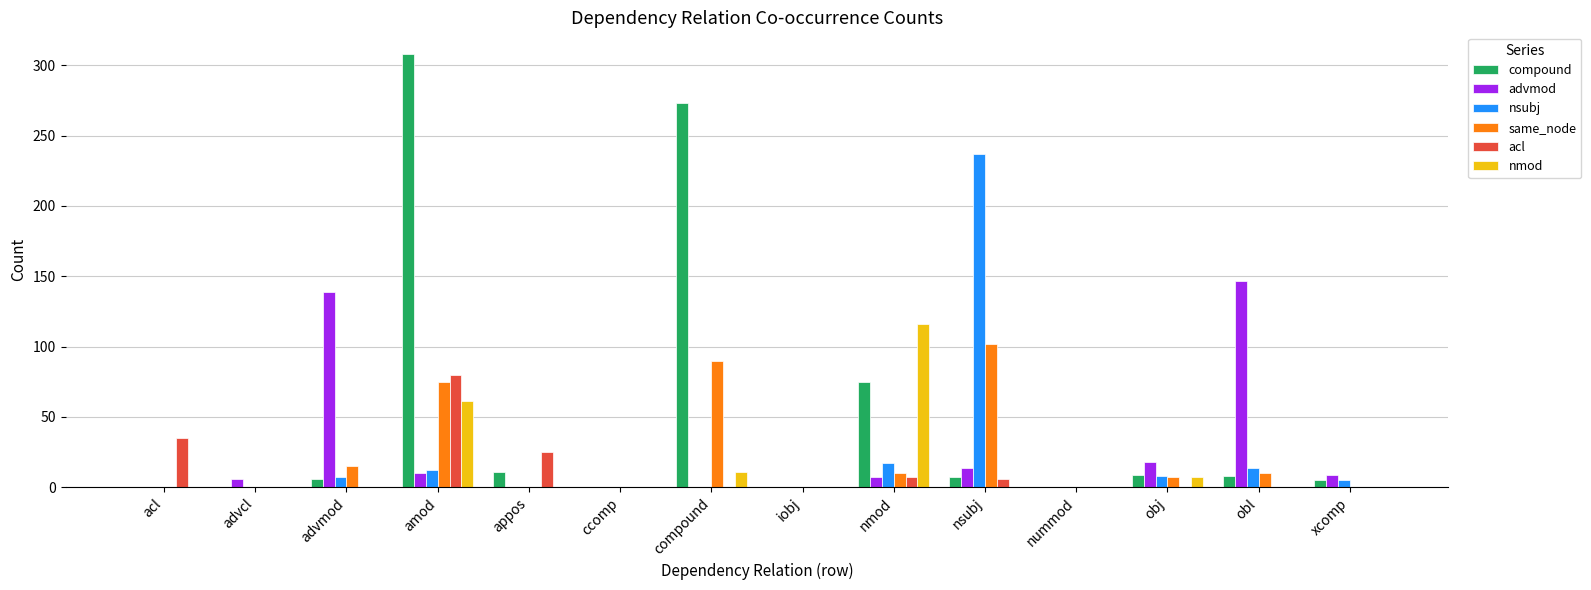

At which category is the sum across all series the highest?

amod